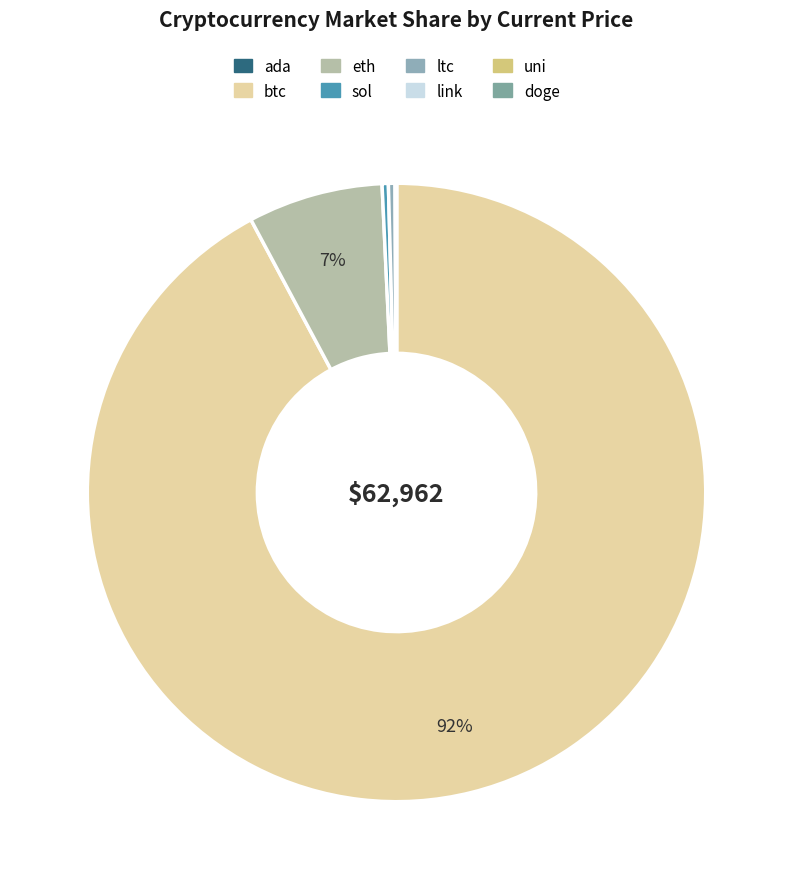

The eth slice represents 13% of the pie. True or false?

False